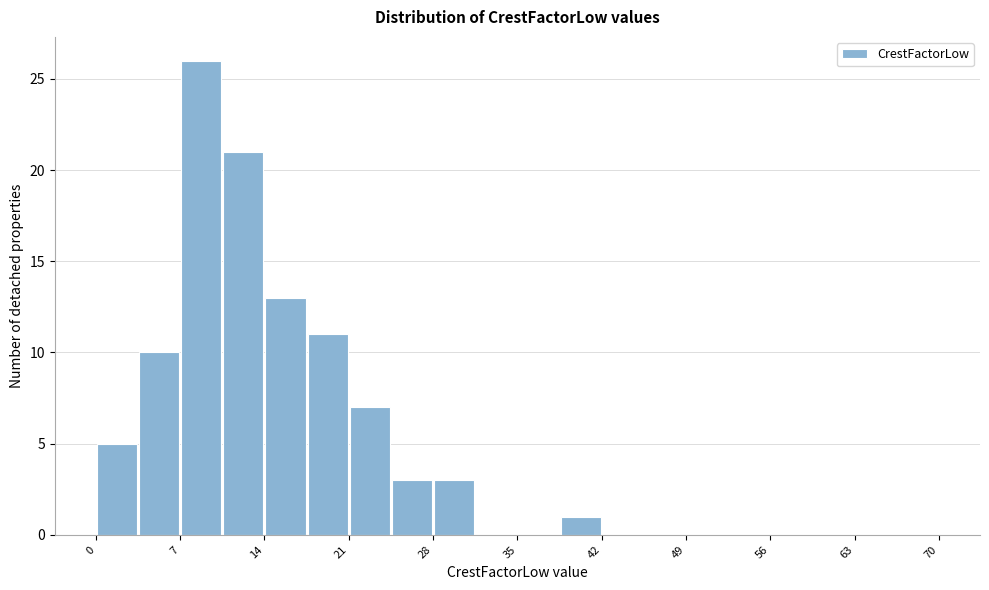

Around what value on the x-axis is the tallest bar? Give the approximate position of its centre, as read against the axis.

9